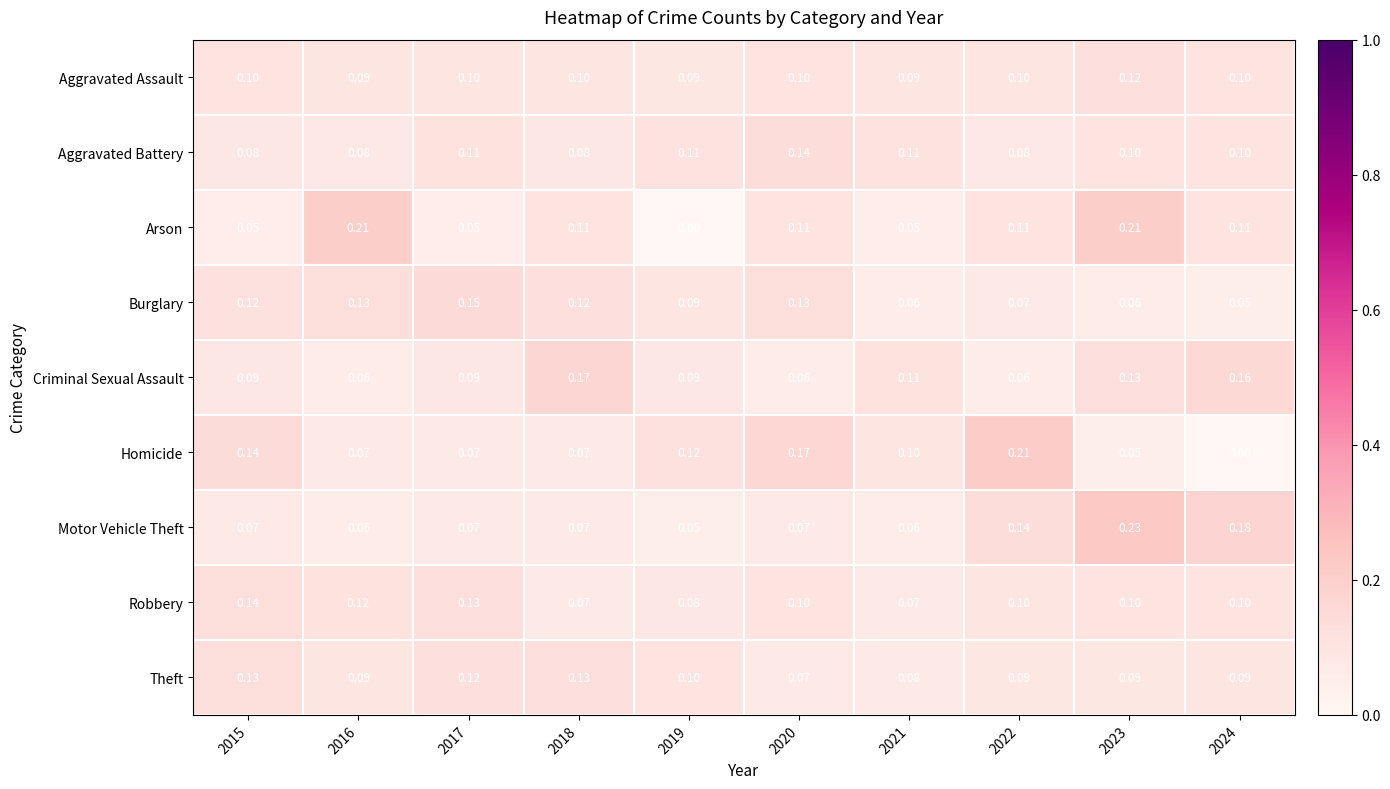

Between 2016 and 2017, which series saw the biggest shift?

Arson